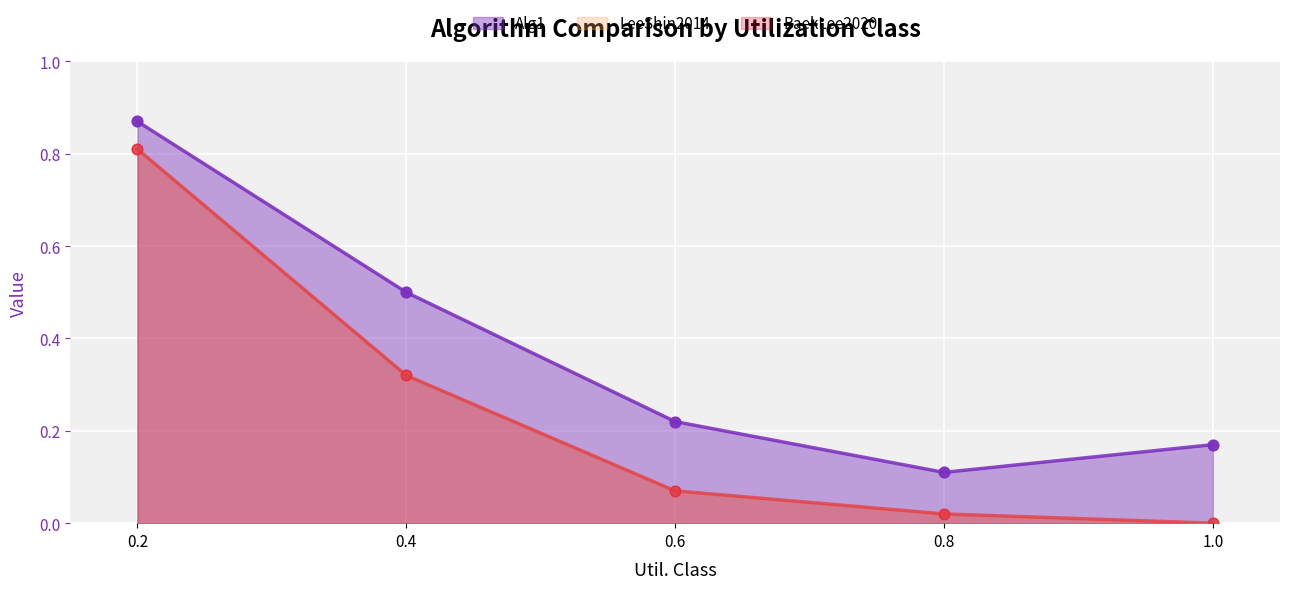

What are all the series names shown in the legend?

Alg1, LeeShin2014, BaekLee2020